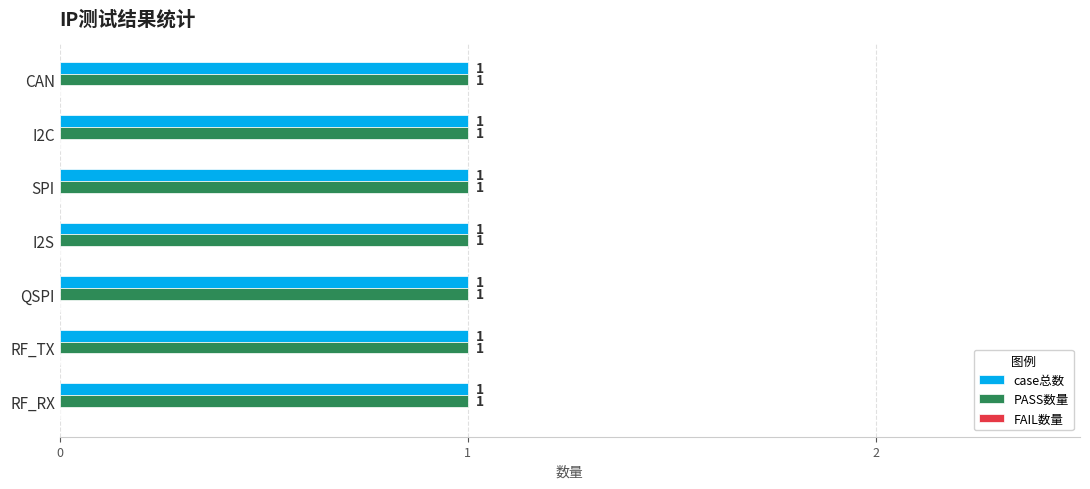

Which has a higher value, RF_RX or CAN?

RF_RX